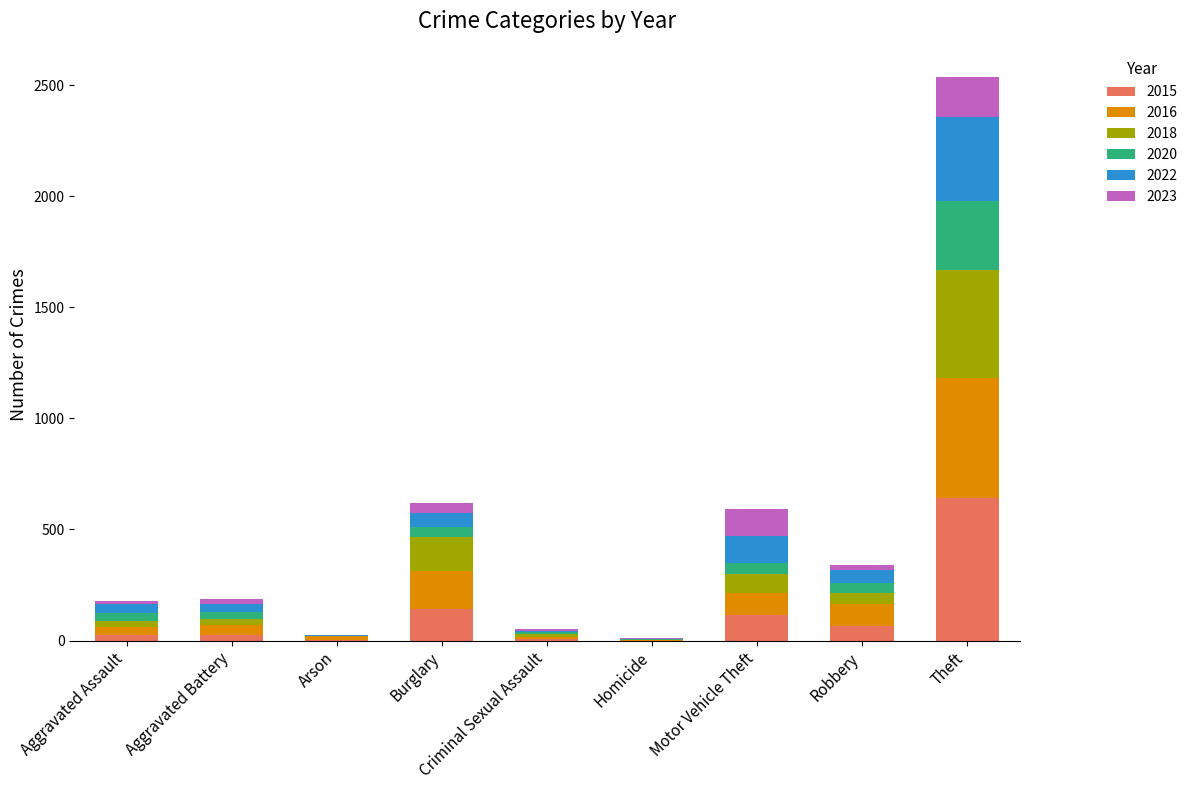

What is the total value across all series at Theft?

2536